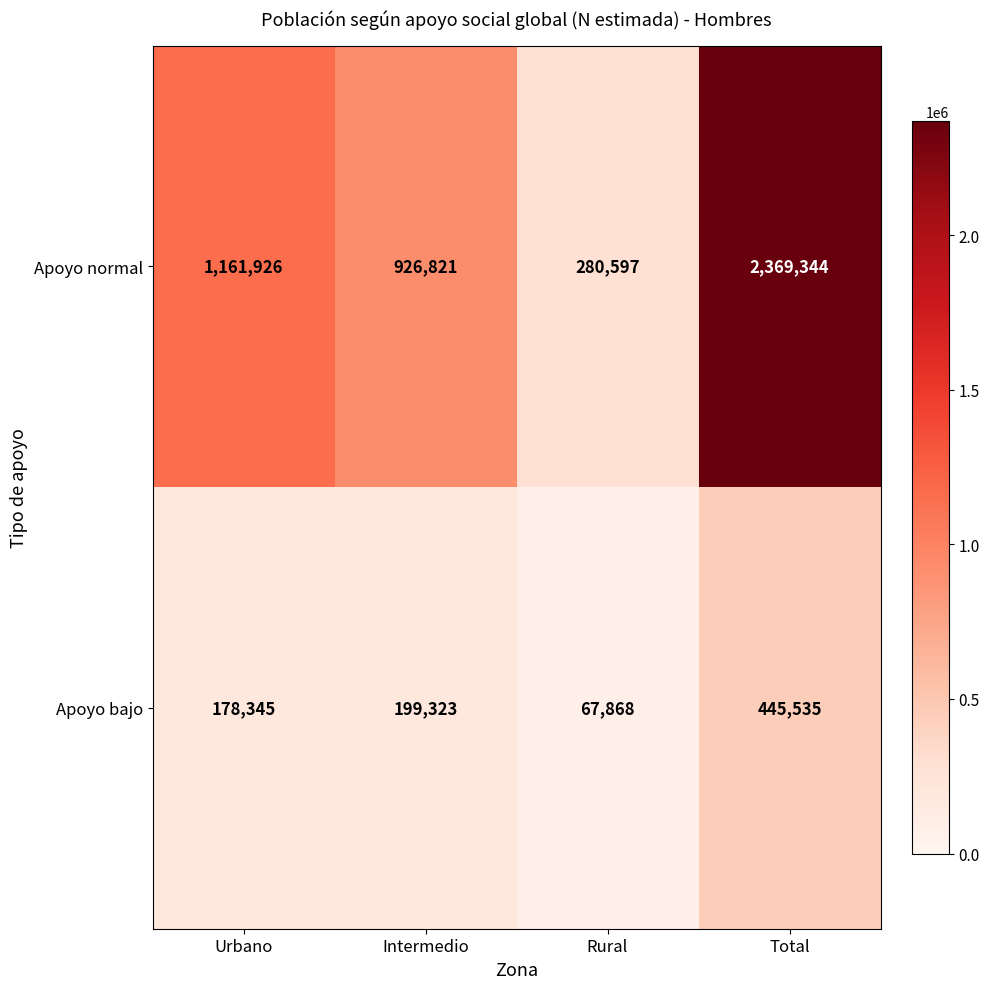

List the series in order of their peak value, highest first.

Apoyo normal, Apoyo bajo